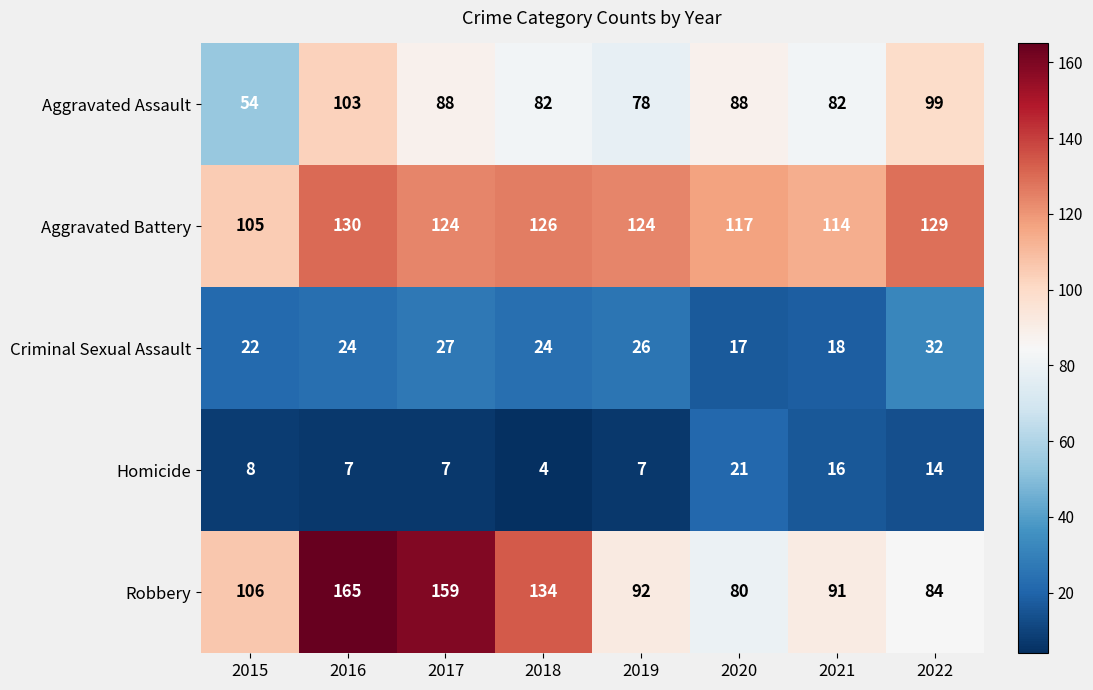

Rank the series at 2021 from highest to lowest value.

Aggravated Battery, Robbery, Aggravated Assault, Criminal Sexual Assault, Homicide